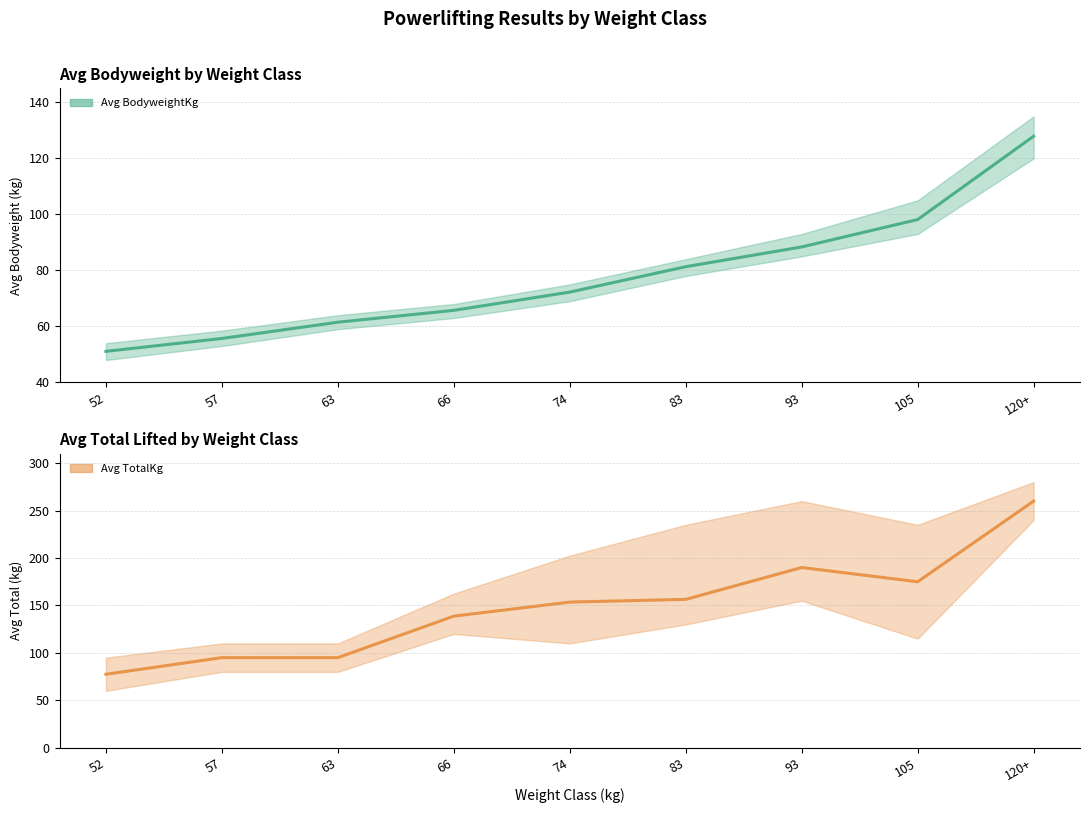

Reading right to left, extract all data points from this chart.

Avg BodyweightKg: 127.9	98.2	88.4	81.3	72.2	65.7	61.5	55.7	51.1
Avg TotalKg: 260.0	175.0	190.0	156.4	153.6	138.8	95.0	95.0	77.5